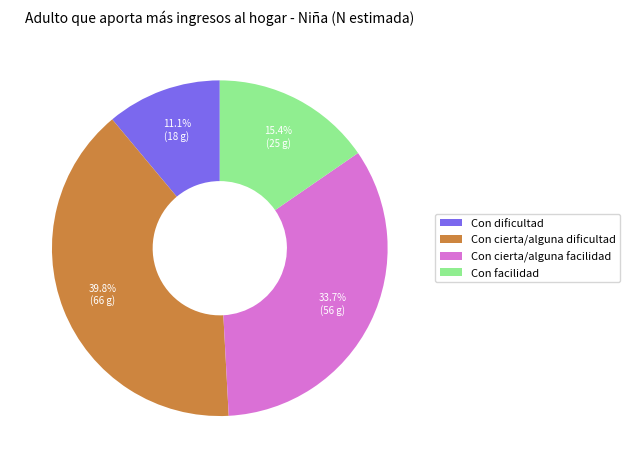

Count the number of slices in the pie.

4